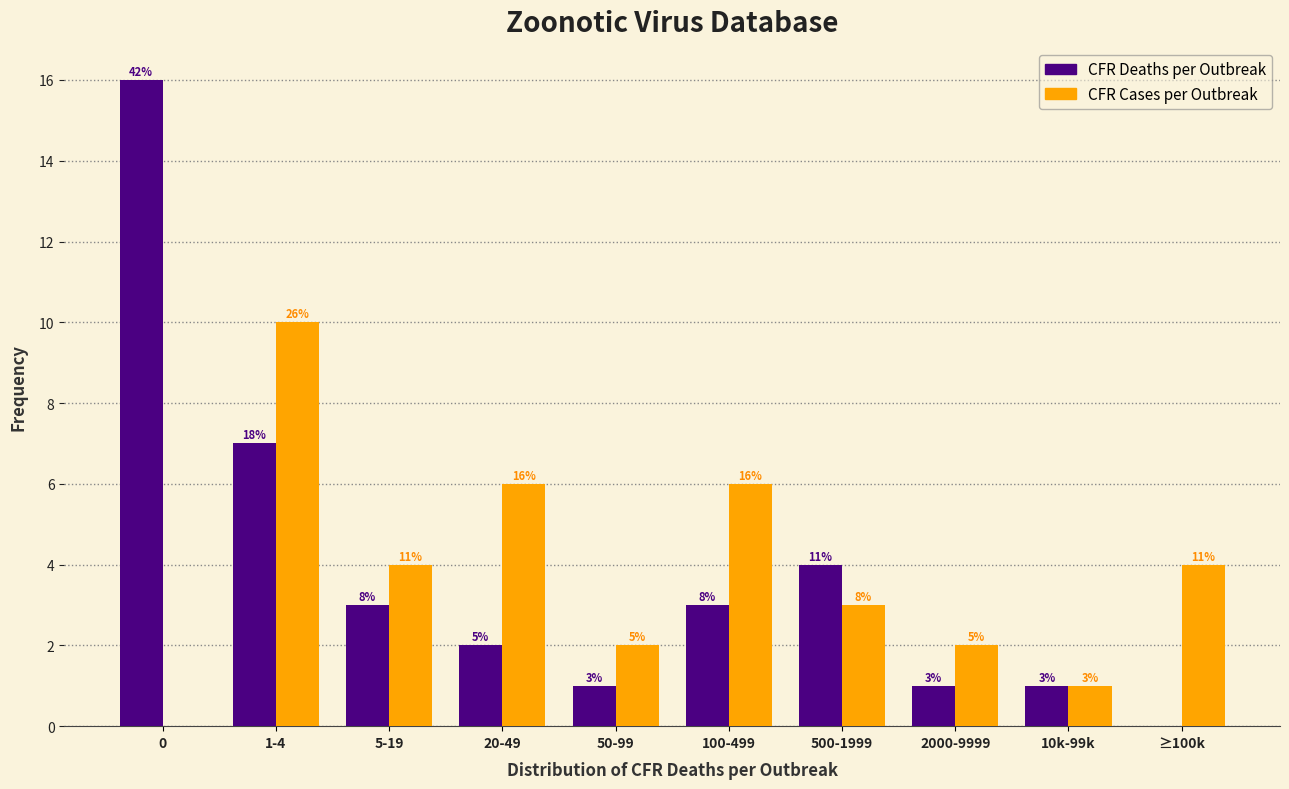

Does the chart contain stacked bars?

No